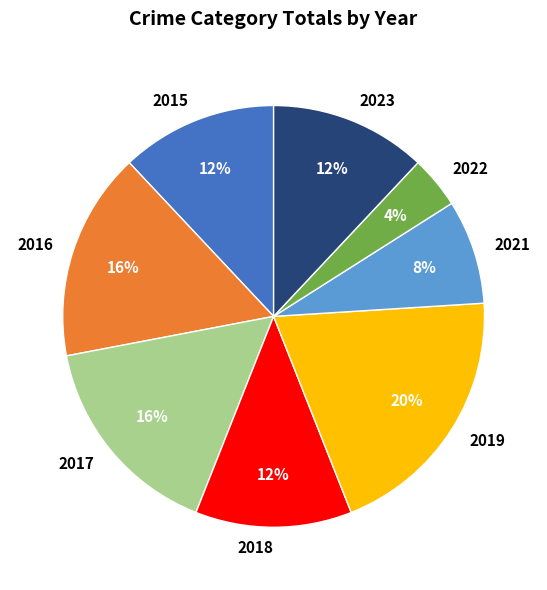

Is 2023 the majority of the pie?

No